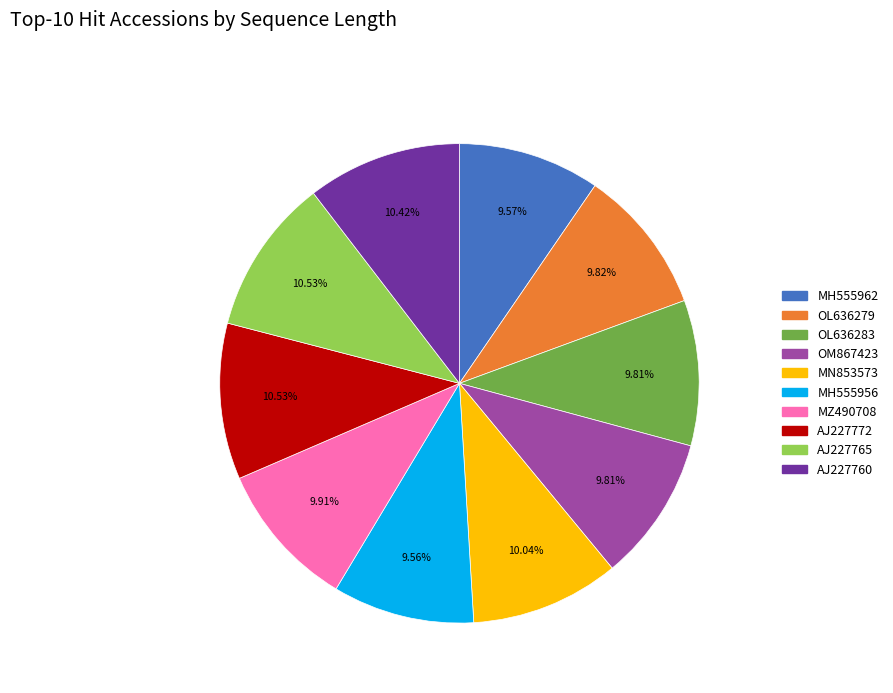

What percentage is the AJ227760 slice, to the nearest percent?

10%